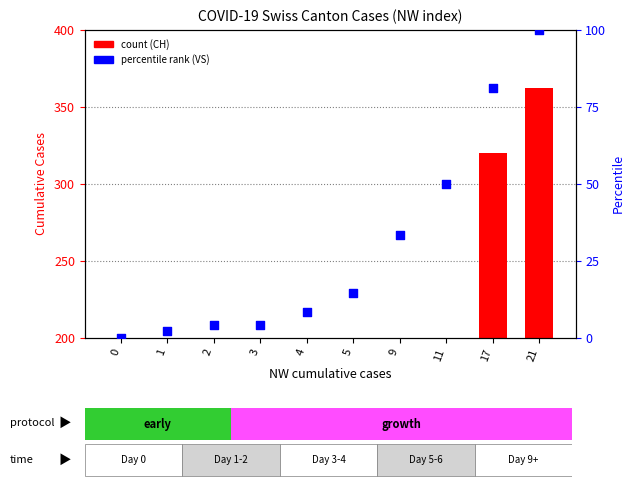

Which series reaches the maximum Y coordinate?

CH